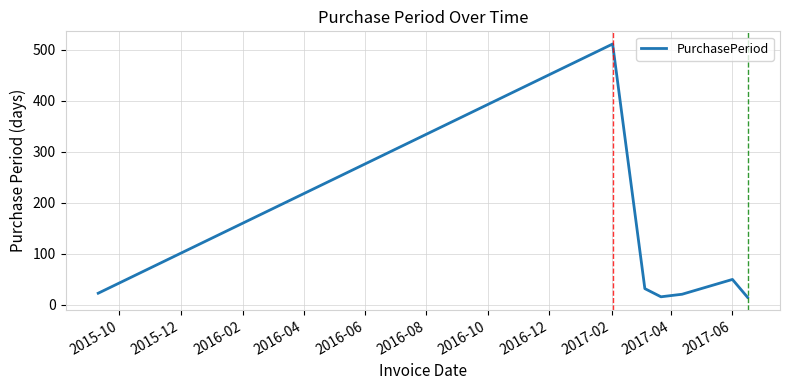

What is the average value?

95